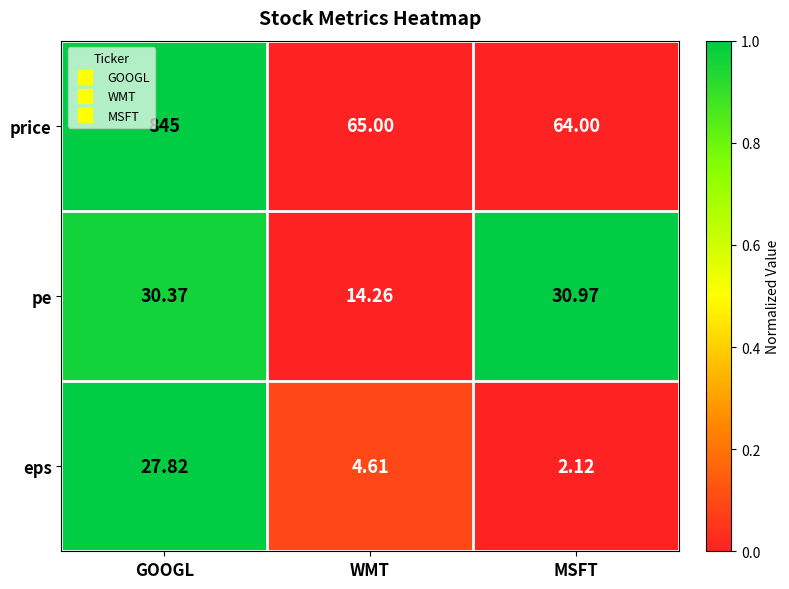

Which category has the lowest value in the price series?

MSFT